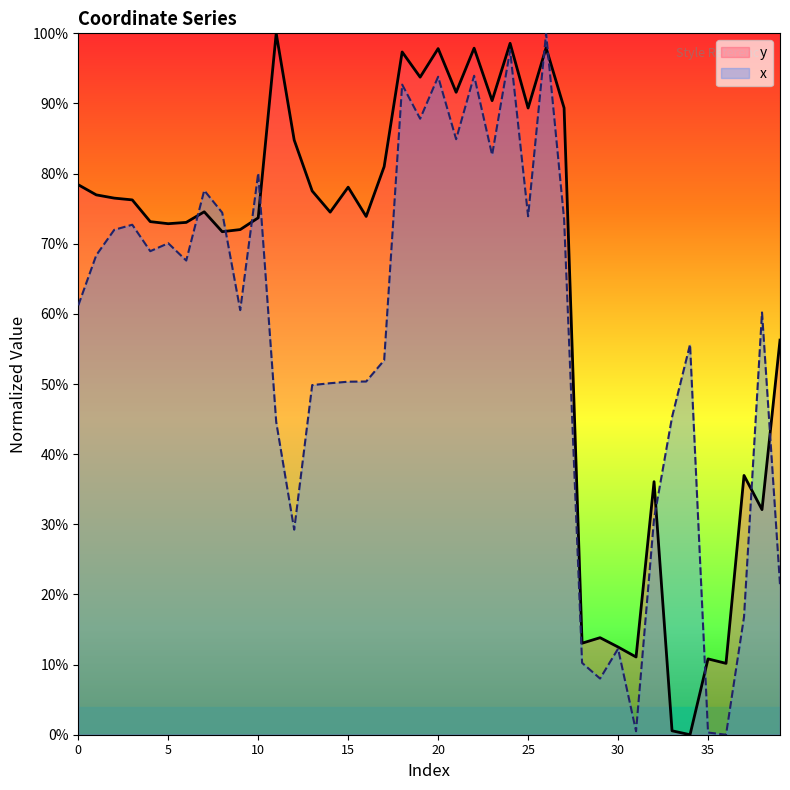

What is the value of the x point at the 5th from the left?

0.7